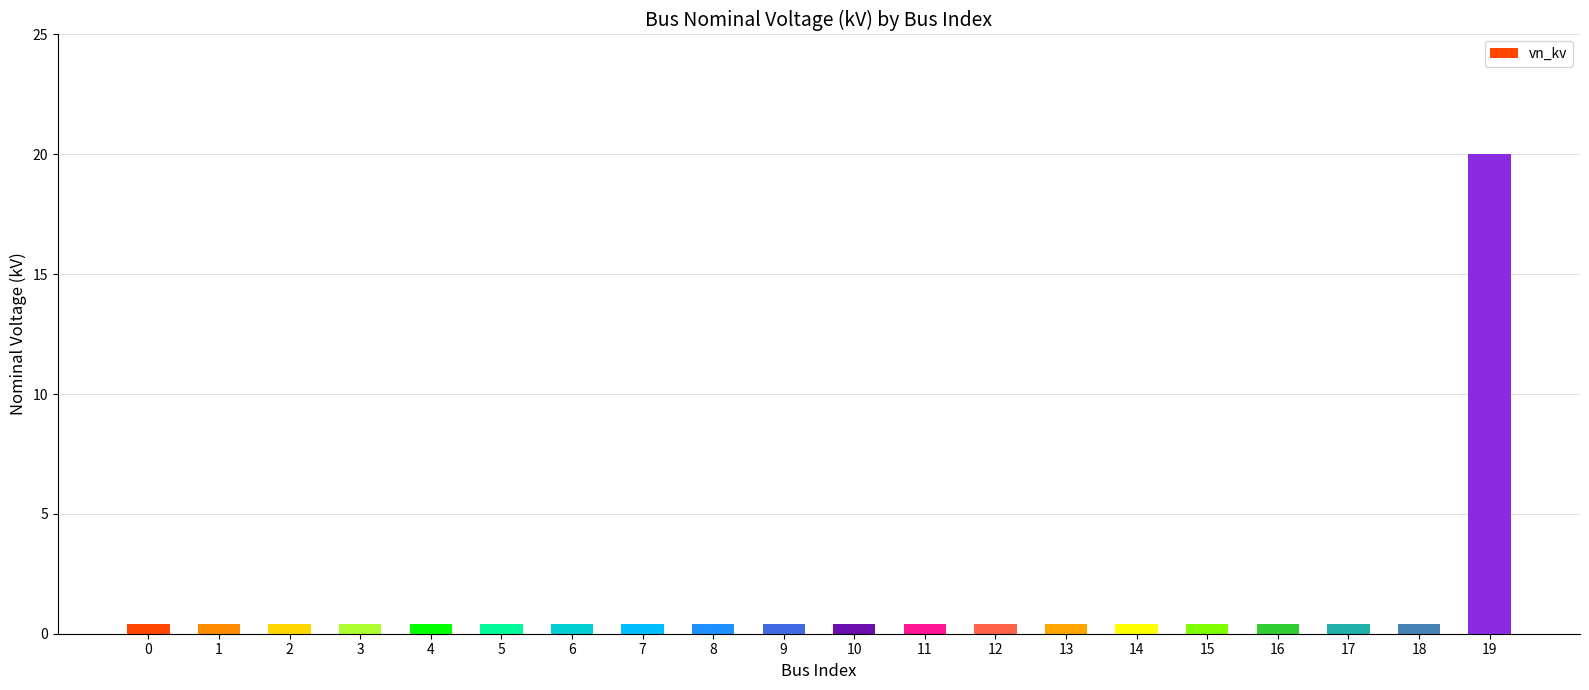

The chart shows a value of 0.4 at 6. True or false?

True